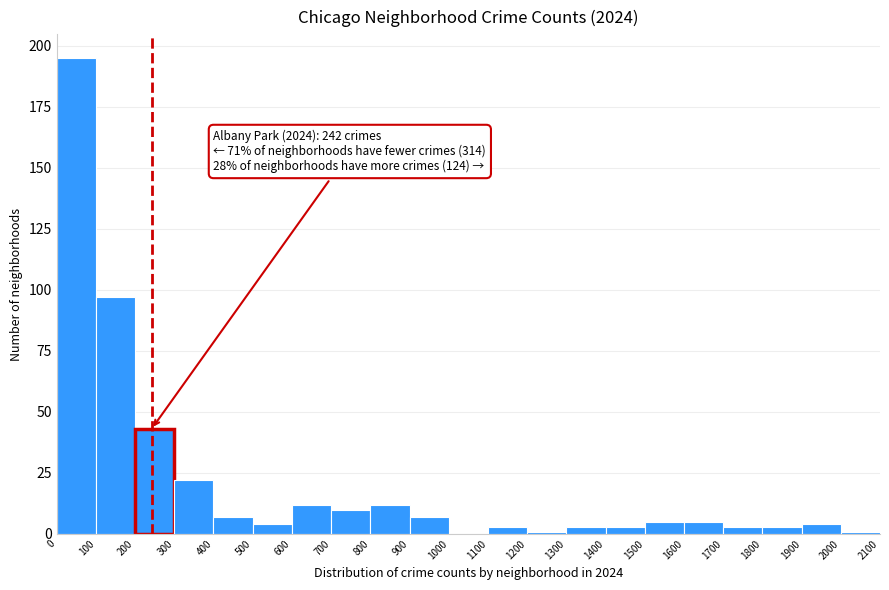

Over which range of the x-axis is the bar tallest?

0 to 100